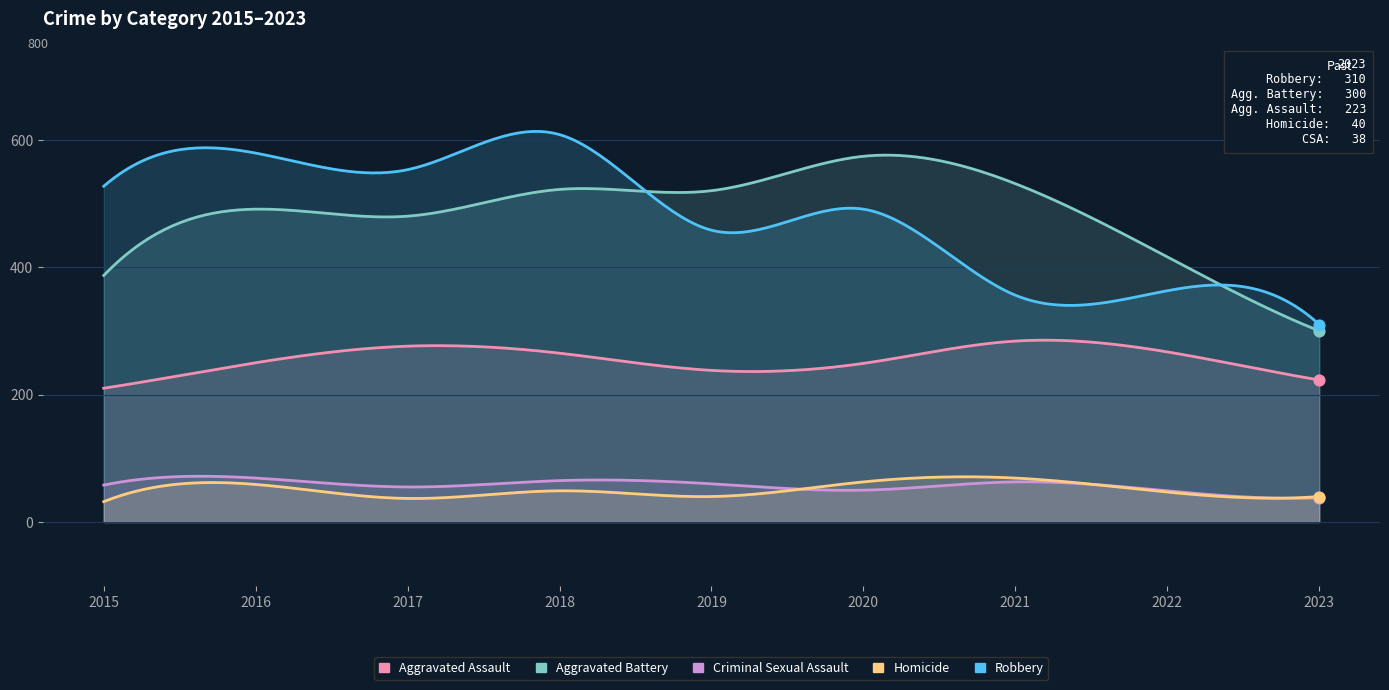

What are all the series names shown in the legend?

Aggravated Assault, Aggravated Battery, Criminal Sexual Assault, Homicide, Robbery